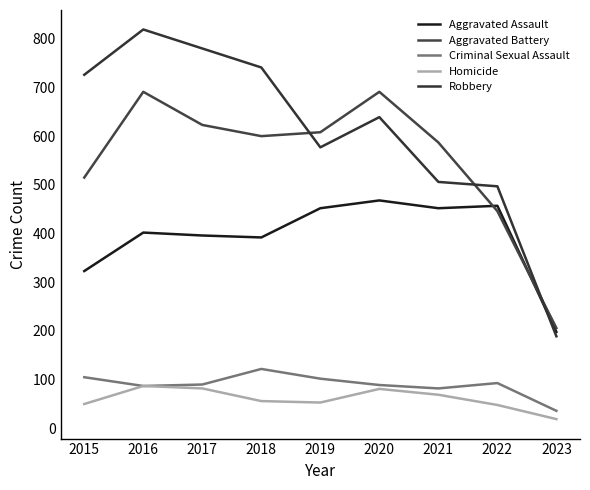

The Robbery series shows 726 at 2015. True or false?

True